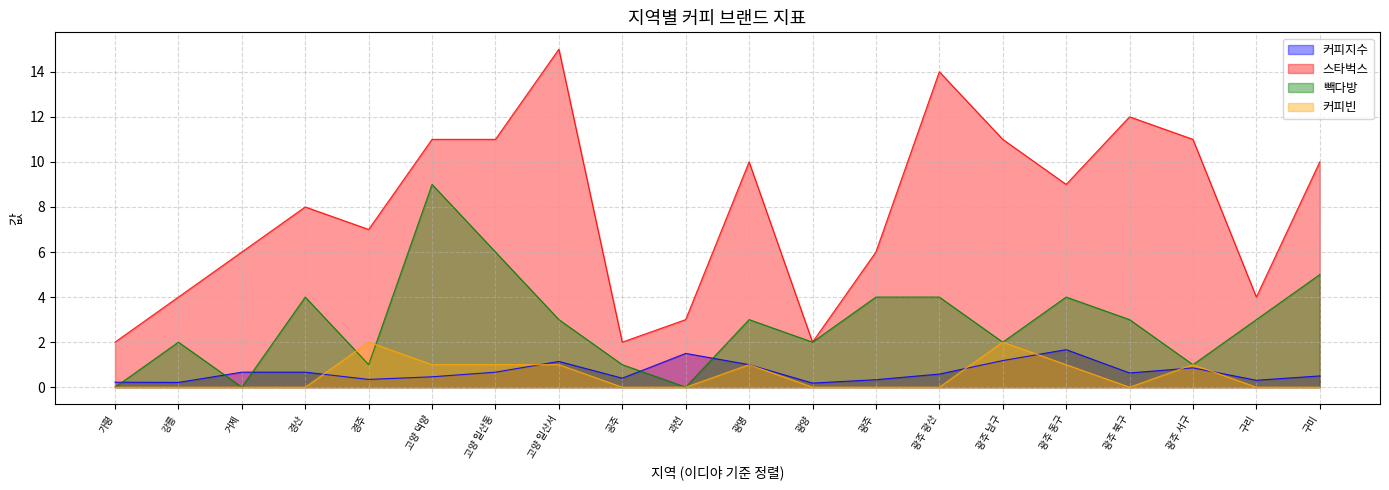

Where is 빽다방 nearest to the value 4?

경산